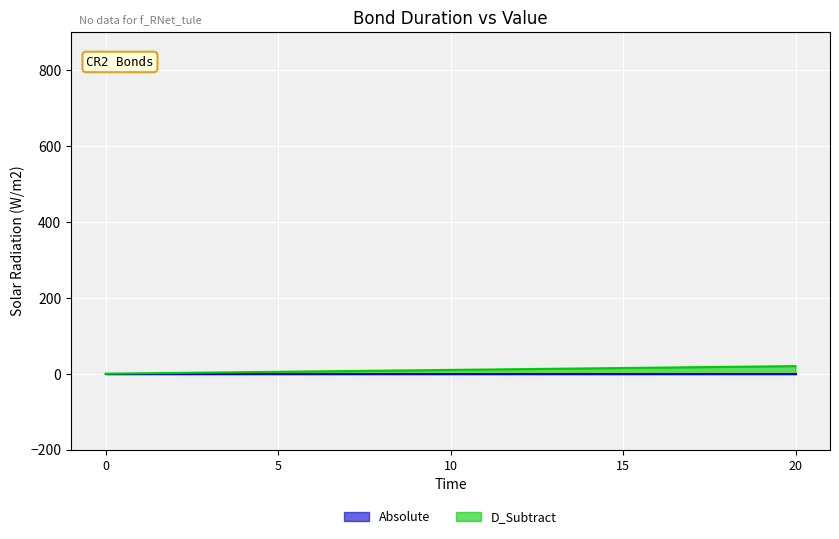

List the series in order of their peak value, lowest first.

Absolute_line, D_Subtract_line